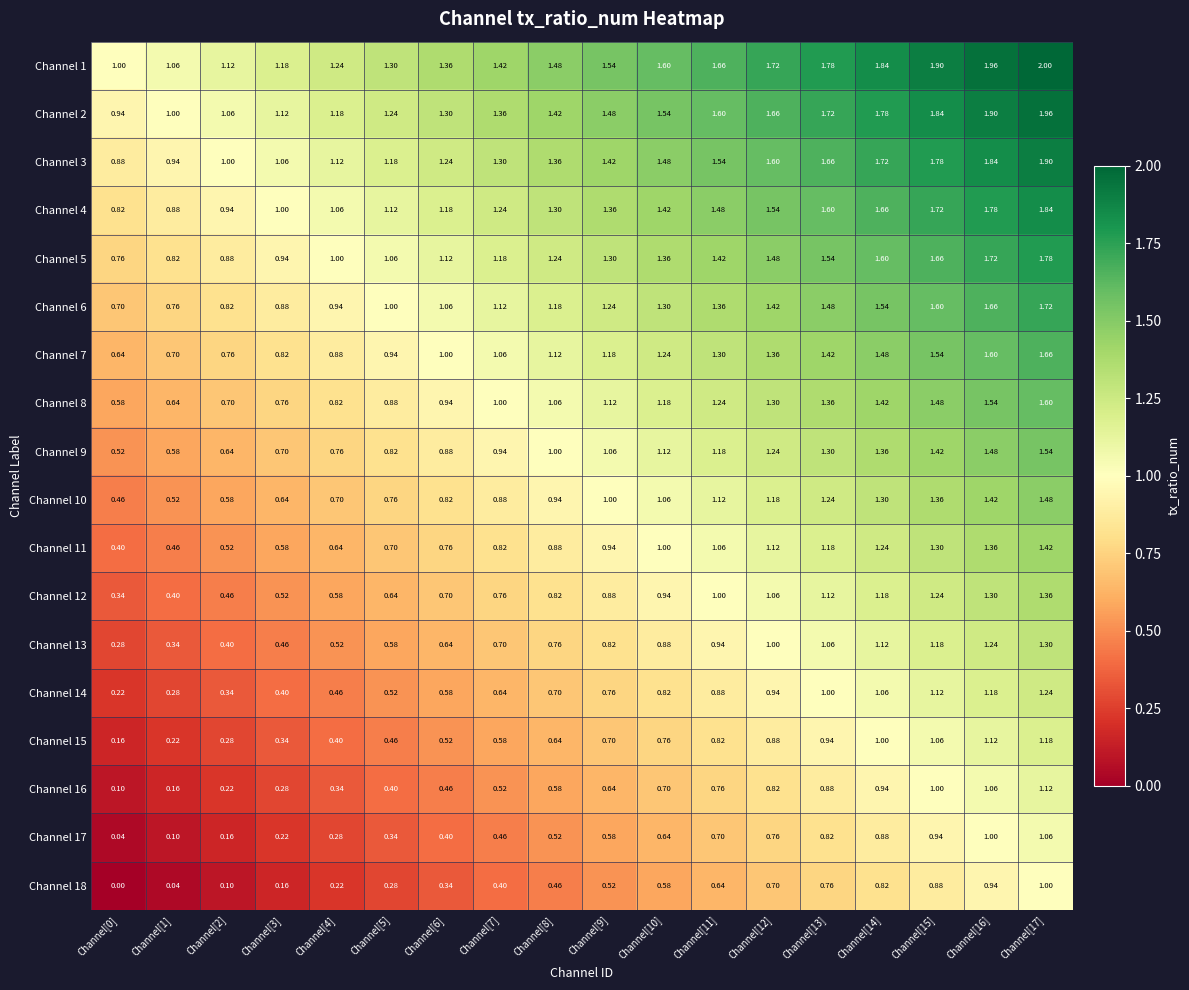

What is the difference between the highest and lowest values at Channel[7]?

1.0